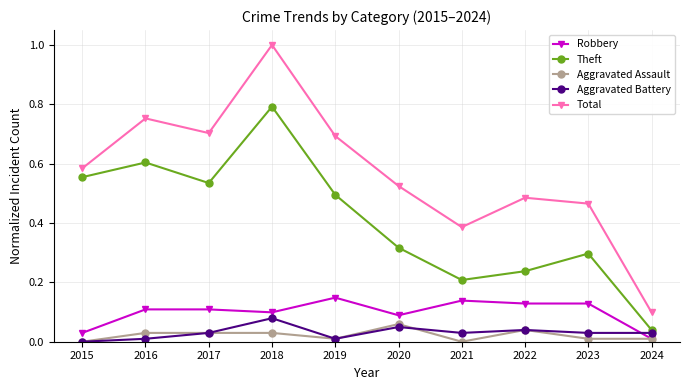

Which category has the highest value across all series?

2018